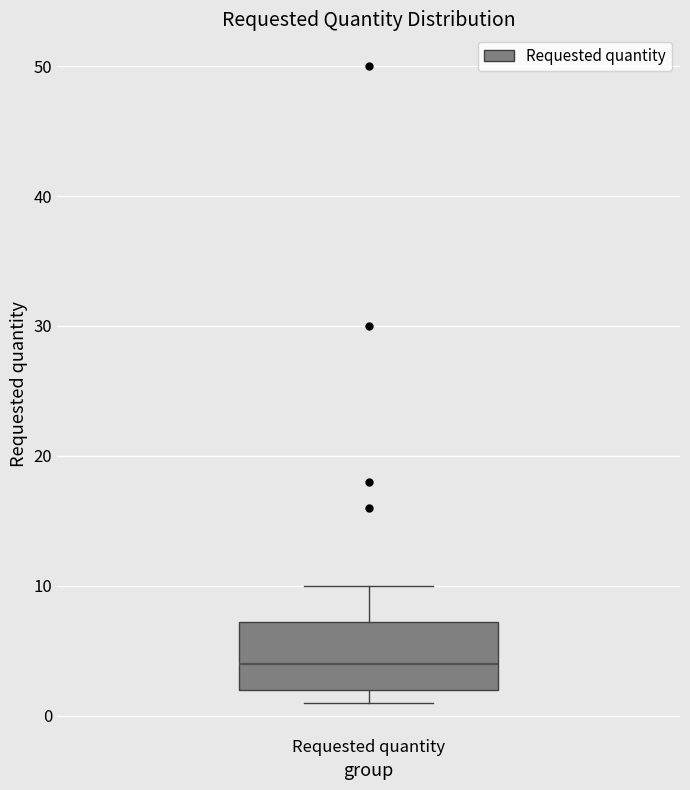

Where is the upper edge of the box for Requested quantity on the y-axis? The values are not printed on the chart, so give them approximately, as read against the axis.

7